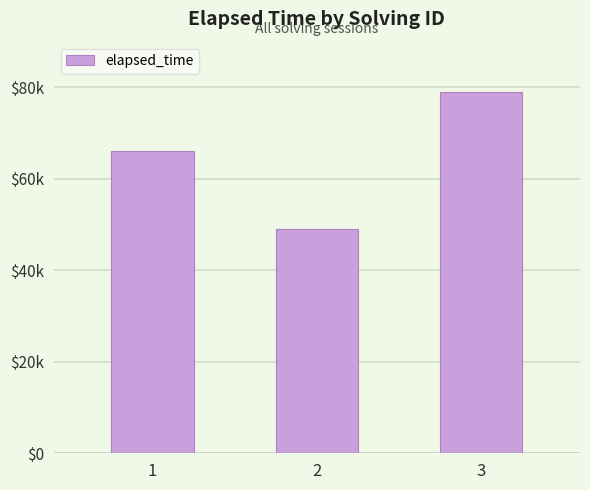

Does the chart contain any negative values?

No